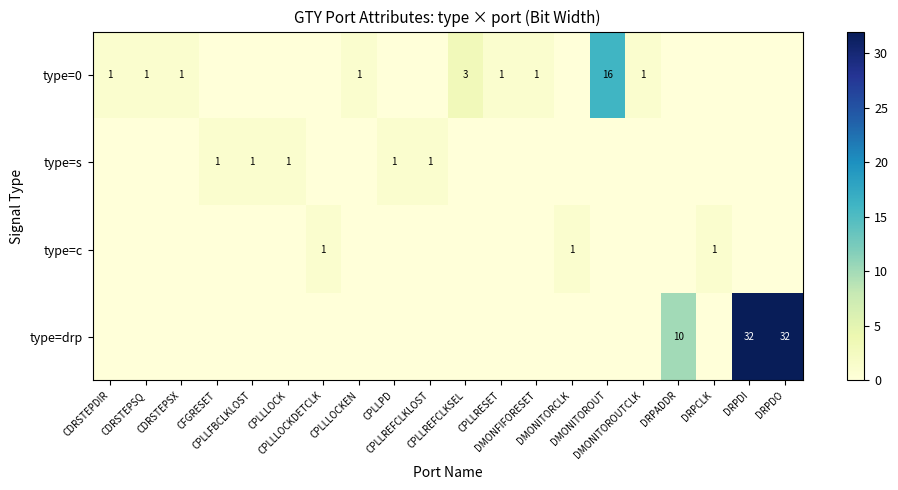

Which series has the largest total across all categories?

type=drp